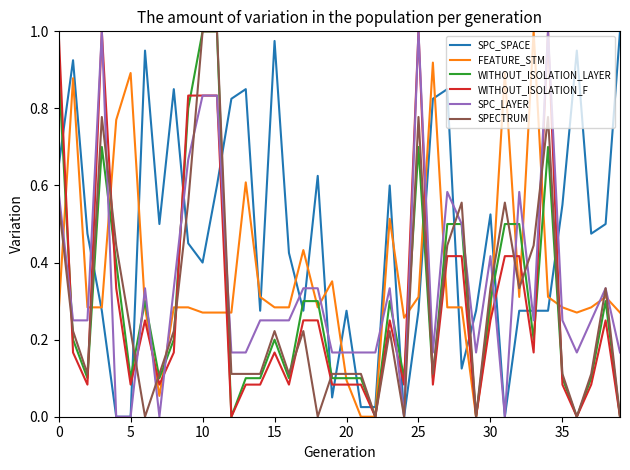

Which series has the largest total across all categories?

SPC_SPACE